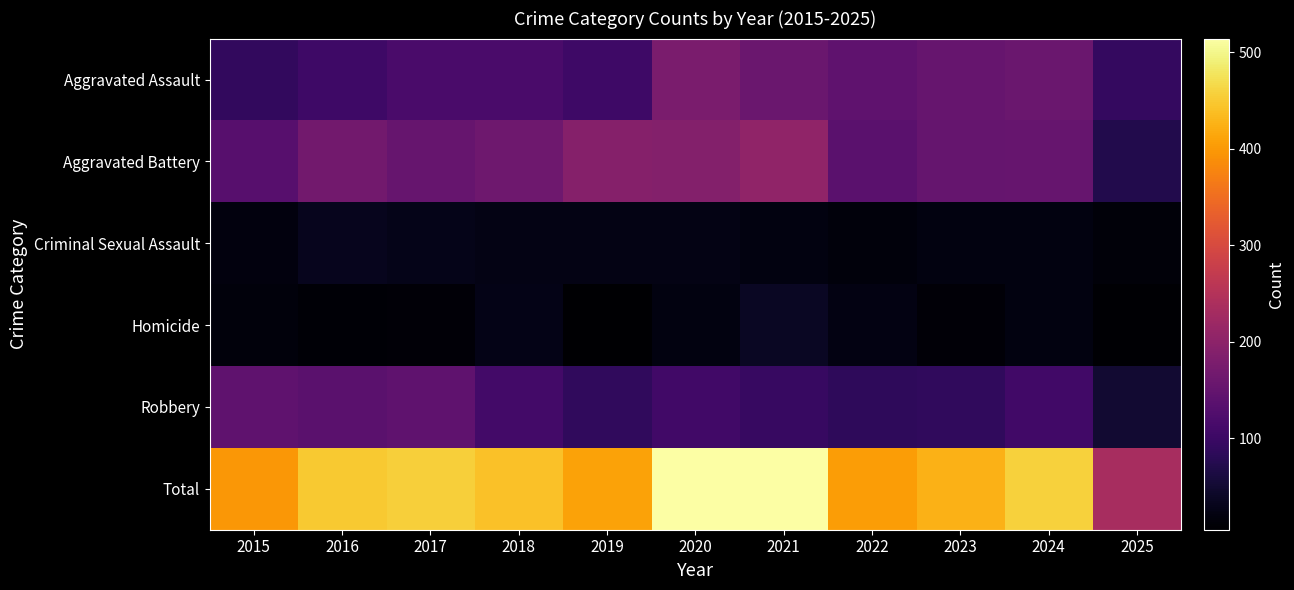

Which series changed the most between 2019 and 2024?

Aggravated Assault